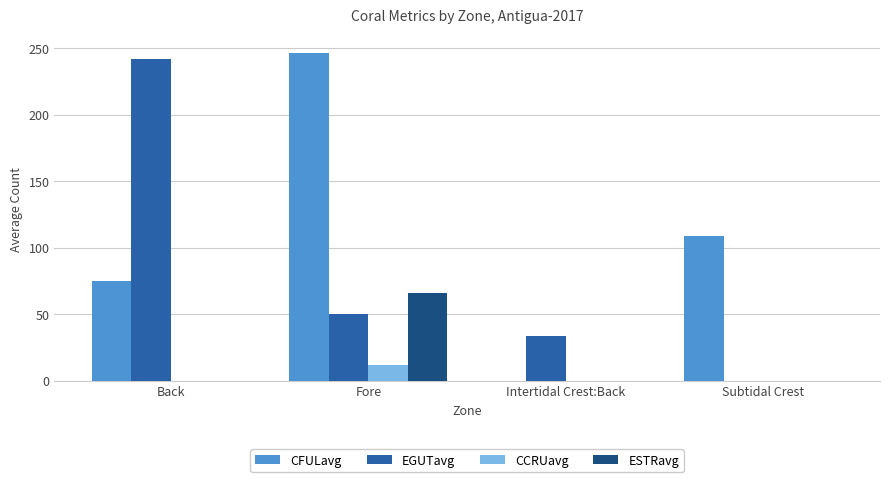

What is the sum of the CFULavg values at Intertidal Crest:Back and Fore?

246